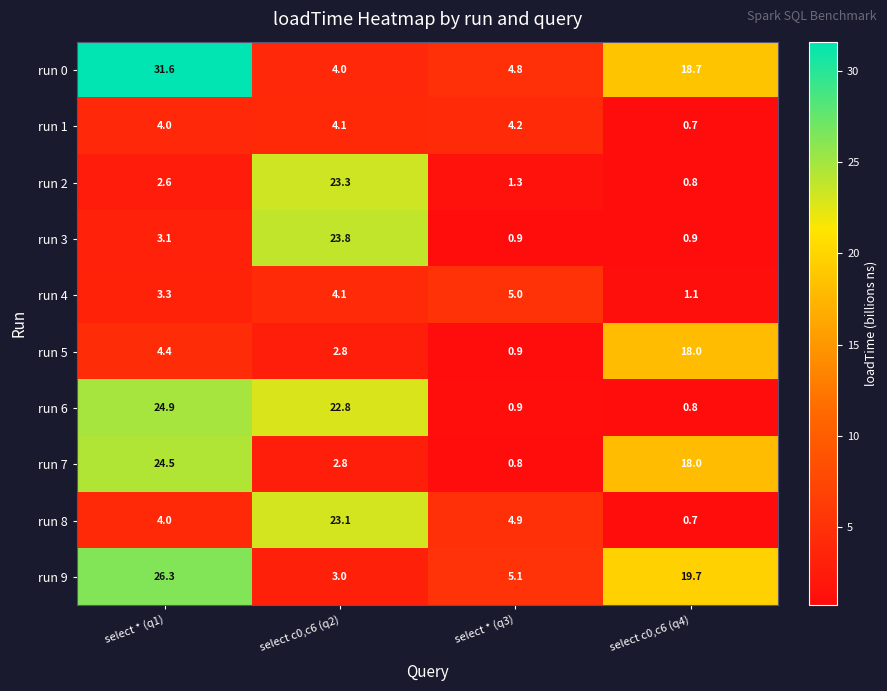

True or false: run 0 has a value of 4.0 at select c0,c6 (q2).

True